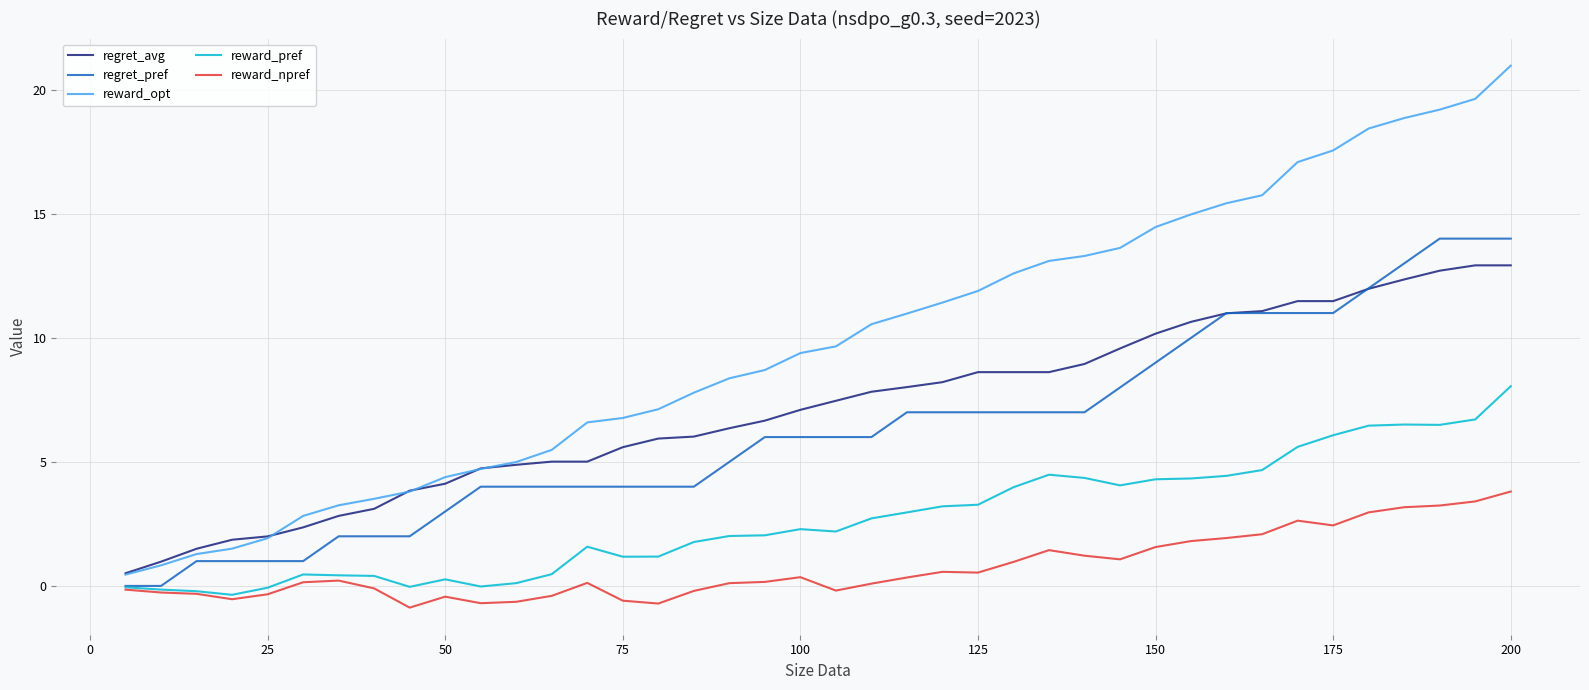

What is the difference between the second highest and second lowest values in the regret_pref series?

14.0